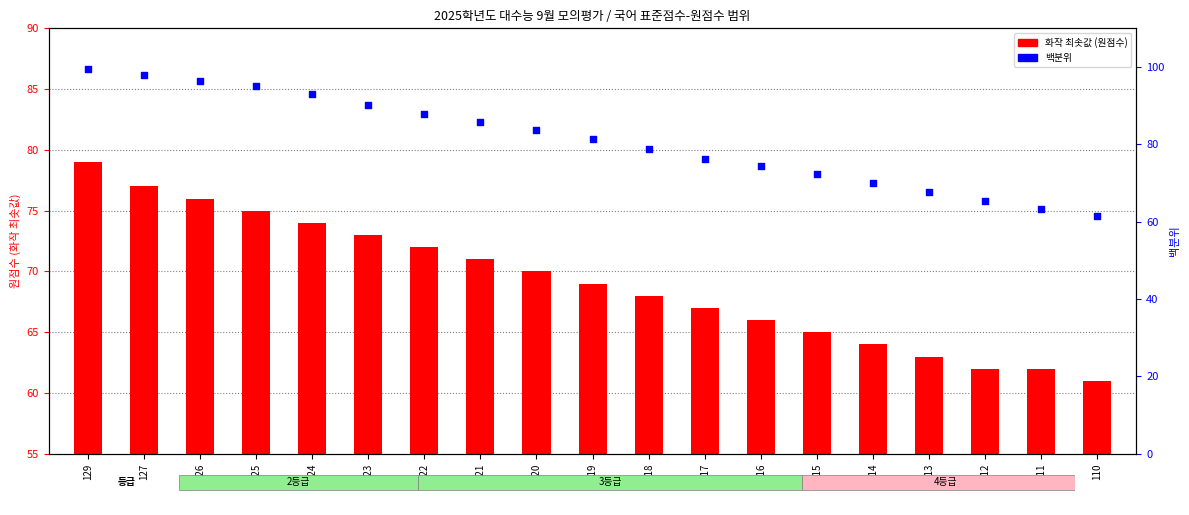

Which series contains the highest Y value?

백분위